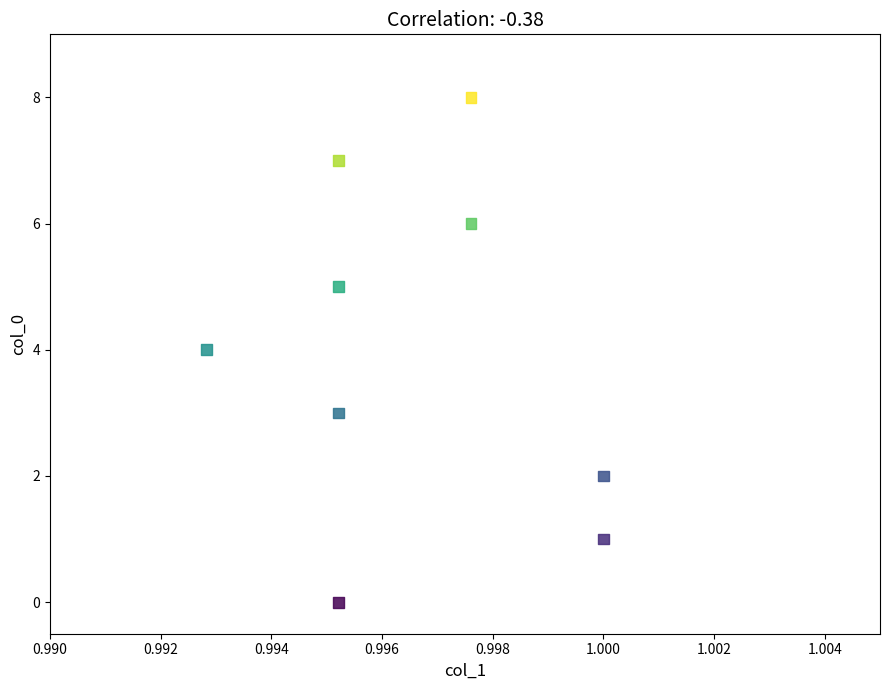

What is the range of Y values (max minus min)?

8